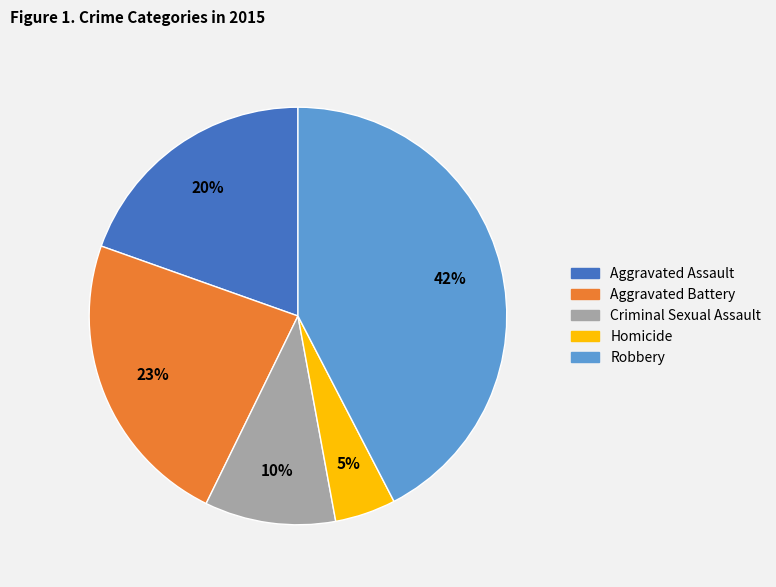

To the nearest percent, what is the difference between the Robbery and Criminal Sexual Assault slice percentages?

32%